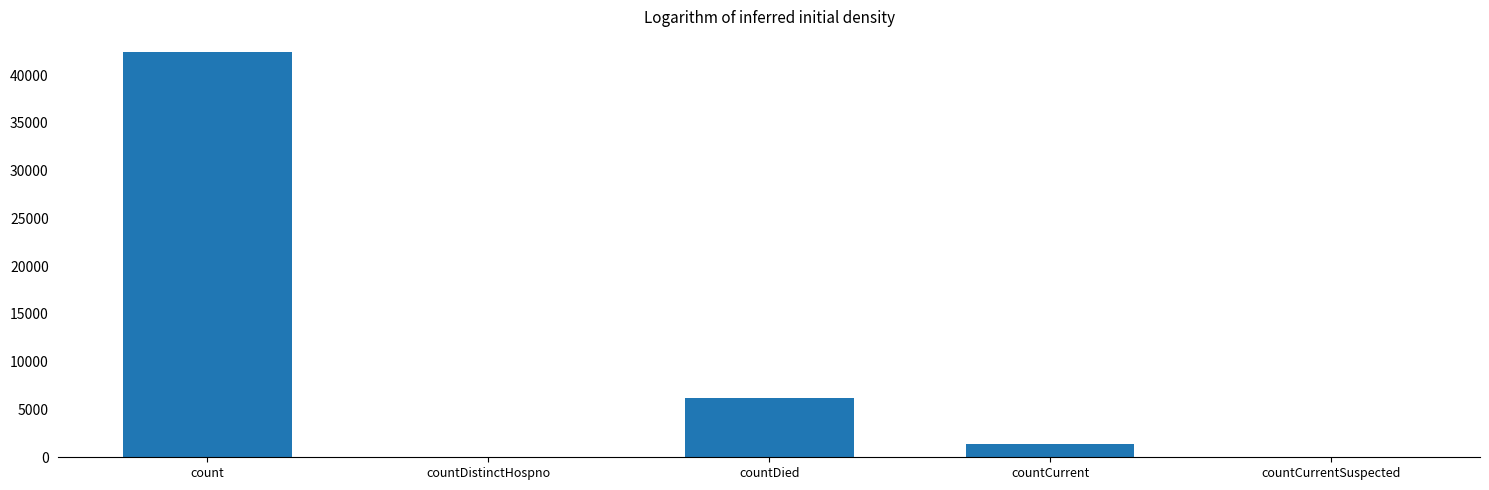

Is it true that the value at countDied is 8852?

False